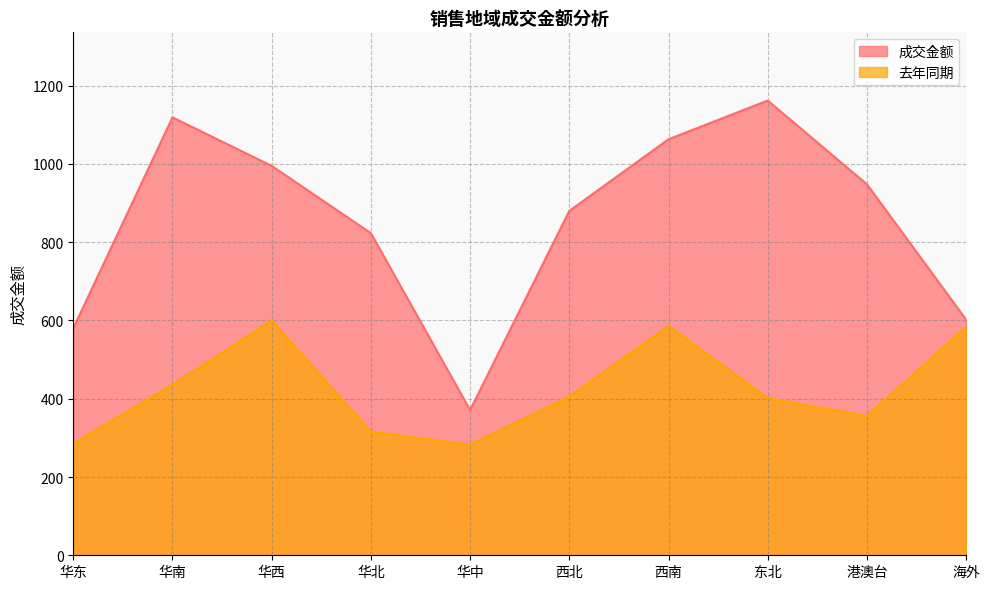

What is the total value across all series at 东北?

1564